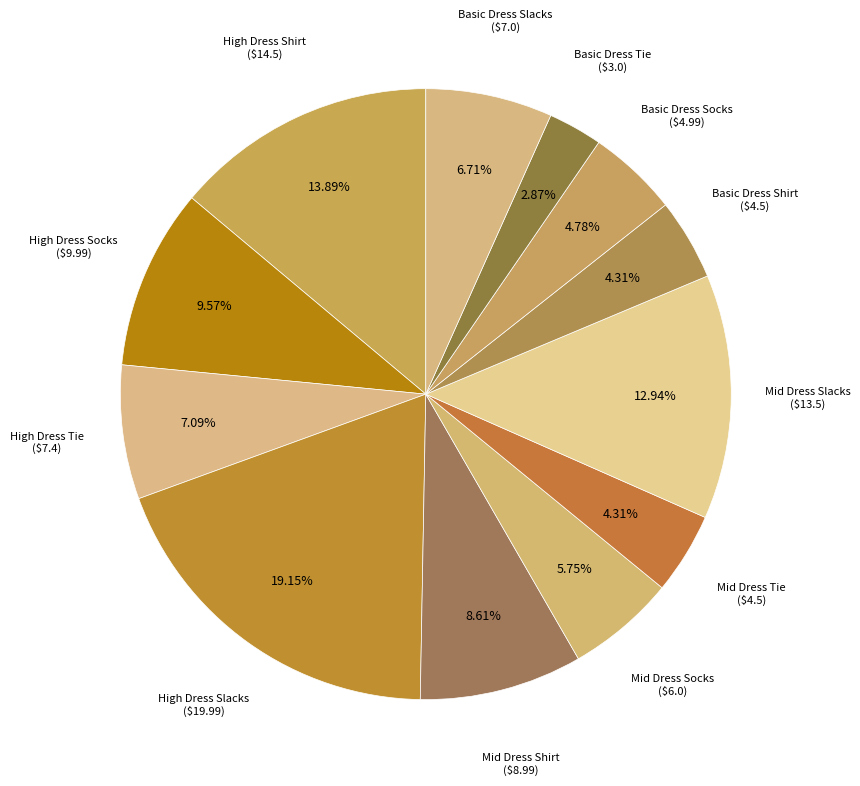

Rank the categories by value from lowest to highest.

Basic Dress Tie, Mid Dress Tie, Basic Dress Shirt, Basic Dress Socks, Mid Dress Socks, Basic Dress Slacks, High Dress Tie, Mid Dress Shirt, High Dress Socks, Mid Dress Slacks, High Dress Shirt, High Dress Slacks